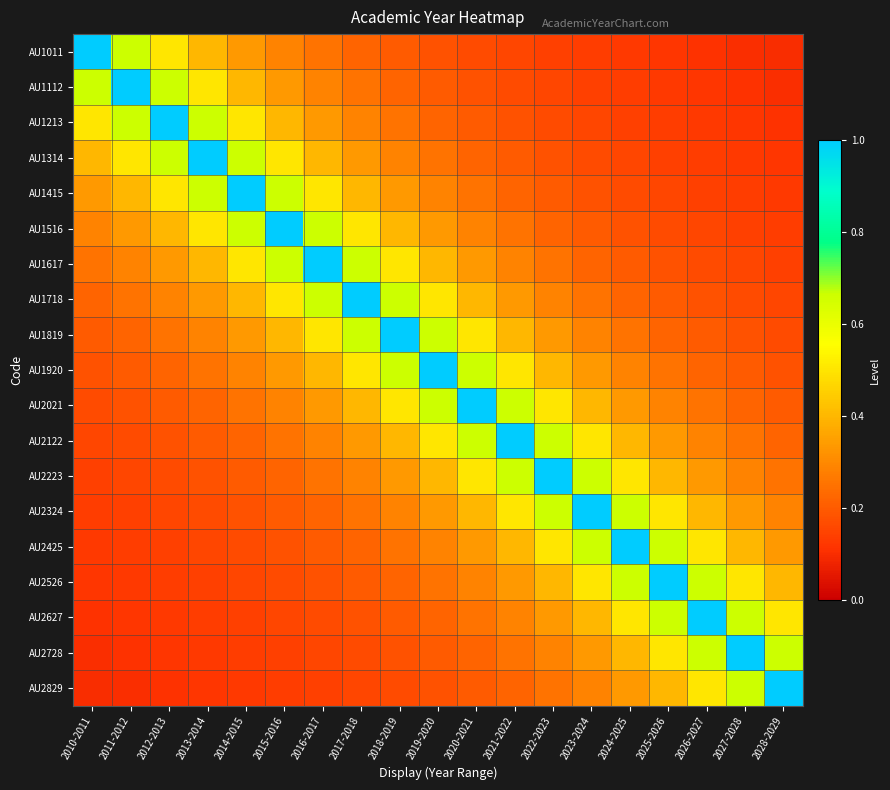

Reading left to right, list all the values displayed in this chart.

AU1011: 2010-2011=1.0	2011-2012=0.7	2012-2013=0.5	2013-2014=0.4	2014-2015=0.3	2015-2016=0.3	2016-2017=0.2	2017-2018=0.2	2018-2019=0.2	2019-2020=0.2	2020-2021=0.2	2021-2022=0.2	2022-2023=0.1	2023-2024=0.1	2024-2025=0.1	2025-2026=0.1	2026-2027=0.1	2027-2028=0.1	2028-2029=0.1
AU1112: 2010-2011=0.7	2011-2012=1.0	2012-2013=0.7	2013-2014=0.5	2014-2015=0.4	2015-2016=0.3	2016-2017=0.3	2017-2018=0.2	2018-2019=0.2	2019-2020=0.2	2020-2021=0.2	2021-2022=0.2	2022-2023=0.2	2023-2024=0.1	2024-2025=0.1	2025-2026=0.1	2026-2027=0.1	2027-2028=0.1	2028-2029=0.1
AU1213: 2010-2011=0.5	2011-2012=0.7	2012-2013=1.0	2013-2014=0.7	2014-2015=0.5	2015-2016=0.4	2016-2017=0.3	2017-2018=0.3	2018-2019=0.2	2019-2020=0.2	2020-2021=0.2	2021-2022=0.2	2022-2023=0.2	2023-2024=0.2	2024-2025=0.1	2025-2026=0.1	2026-2027=0.1	2027-2028=0.1	2028-2029=0.1
AU1314: 2010-2011=0.4	2011-2012=0.5	2012-2013=0.7	2013-2014=1.0	2014-2015=0.7	2015-2016=0.5	2016-2017=0.4	2017-2018=0.3	2018-2019=0.3	2019-2020=0.2	2020-2021=0.2	2021-2022=0.2	2022-2023=0.2	2023-2024=0.2	2024-2025=0.2	2025-2026=0.1	2026-2027=0.1	2027-2028=0.1	2028-2029=0.1
AU1415: 2010-2011=0.3	2011-2012=0.4	2012-2013=0.5	2013-2014=0.7	2014-2015=1.0	2015-2016=0.7	2016-2017=0.5	2017-2018=0.4	2018-2019=0.3	2019-2020=0.3	2020-2021=0.2	2021-2022=0.2	2022-2023=0.2	2023-2024=0.2	2024-2025=0.2	2025-2026=0.2	2026-2027=0.1	2027-2028=0.1	2028-2029=0.1
AU1516: 2010-2011=0.3	2011-2012=0.3	2012-2013=0.4	2013-2014=0.5	2014-2015=0.7	2015-2016=1.0	2016-2017=0.7	2017-2018=0.5	2018-2019=0.4	2019-2020=0.3	2020-2021=0.3	2021-2022=0.2	2022-2023=0.2	2023-2024=0.2	2024-2025=0.2	2025-2026=0.2	2026-2027=0.2	2027-2028=0.1	2028-2029=0.1
AU1617: 2010-2011=0.2	2011-2012=0.3	2012-2013=0.3	2013-2014=0.4	2014-2015=0.5	2015-2016=0.7	2016-2017=1.0	2017-2018=0.7	2018-2019=0.5	2019-2020=0.4	2020-2021=0.3	2021-2022=0.3	2022-2023=0.2	2023-2024=0.2	2024-2025=0.2	2025-2026=0.2	2026-2027=0.2	2027-2028=0.2	2028-2029=0.1
AU1718: 2010-2011=0.2	2011-2012=0.2	2012-2013=0.3	2013-2014=0.3	2014-2015=0.4	2015-2016=0.5	2016-2017=0.7	2017-2018=1.0	2018-2019=0.7	2019-2020=0.5	2020-2021=0.4	2021-2022=0.3	2022-2023=0.3	2023-2024=0.2	2024-2025=0.2	2025-2026=0.2	2026-2027=0.2	2027-2028=0.2	2028-2029=0.2
AU1819: 2010-2011=0.2	2011-2012=0.2	2012-2013=0.2	2013-2014=0.3	2014-2015=0.3	2015-2016=0.4	2016-2017=0.5	2017-2018=0.7	2018-2019=1.0	2019-2020=0.7	2020-2021=0.5	2021-2022=0.4	2022-2023=0.3	2023-2024=0.3	2024-2025=0.2	2025-2026=0.2	2026-2027=0.2	2027-2028=0.2	2028-2029=0.2
AU1920: 2010-2011=0.2	2011-2012=0.2	2012-2013=0.2	2013-2014=0.2	2014-2015=0.3	2015-2016=0.3	2016-2017=0.4	2017-2018=0.5	2018-2019=0.7	2019-2020=1.0	2020-2021=0.7	2021-2022=0.5	2022-2023=0.4	2023-2024=0.3	2024-2025=0.3	2025-2026=0.2	2026-2027=0.2	2027-2028=0.2	2028-2029=0.2
AU2021: 2010-2011=0.2	2011-2012=0.2	2012-2013=0.2	2013-2014=0.2	2014-2015=0.2	2015-2016=0.3	2016-2017=0.3	2017-2018=0.4	2018-2019=0.5	2019-2020=0.7	2020-2021=1.0	2021-2022=0.7	2022-2023=0.5	2023-2024=0.4	2024-2025=0.3	2025-2026=0.3	2026-2027=0.2	2027-2028=0.2	2028-2029=0.2
AU2122: 2010-2011=0.2	2011-2012=0.2	2012-2013=0.2	2013-2014=0.2	2014-2015=0.2	2015-2016=0.2	2016-2017=0.3	2017-2018=0.3	2018-2019=0.4	2019-2020=0.5	2020-2021=0.7	2021-2022=1.0	2022-2023=0.7	2023-2024=0.5	2024-2025=0.4	2025-2026=0.3	2026-2027=0.3	2027-2028=0.2	2028-2029=0.2
AU2223: 2010-2011=0.1	2011-2012=0.2	2012-2013=0.2	2013-2014=0.2	2014-2015=0.2	2015-2016=0.2	2016-2017=0.2	2017-2018=0.3	2018-2019=0.3	2019-2020=0.4	2020-2021=0.5	2021-2022=0.7	2022-2023=1.0	2023-2024=0.7	2024-2025=0.5	2025-2026=0.4	2026-2027=0.3	2027-2028=0.3	2028-2029=0.2
AU2324: 2010-2011=0.1	2011-2012=0.1	2012-2013=0.2	2013-2014=0.2	2014-2015=0.2	2015-2016=0.2	2016-2017=0.2	2017-2018=0.2	2018-2019=0.3	2019-2020=0.3	2020-2021=0.4	2021-2022=0.5	2022-2023=0.7	2023-2024=1.0	2024-2025=0.7	2025-2026=0.5	2026-2027=0.4	2027-2028=0.3	2028-2029=0.3
AU2425: 2010-2011=0.1	2011-2012=0.1	2012-2013=0.1	2013-2014=0.2	2014-2015=0.2	2015-2016=0.2	2016-2017=0.2	2017-2018=0.2	2018-2019=0.2	2019-2020=0.3	2020-2021=0.3	2021-2022=0.4	2022-2023=0.5	2023-2024=0.7	2024-2025=1.0	2025-2026=0.7	2026-2027=0.5	2027-2028=0.4	2028-2029=0.3
AU2526: 2010-2011=0.1	2011-2012=0.1	2012-2013=0.1	2013-2014=0.1	2014-2015=0.2	2015-2016=0.2	2016-2017=0.2	2017-2018=0.2	2018-2019=0.2	2019-2020=0.2	2020-2021=0.3	2021-2022=0.3	2022-2023=0.4	2023-2024=0.5	2024-2025=0.7	2025-2026=1.0	2026-2027=0.7	2027-2028=0.5	2028-2029=0.4
AU2627: 2010-2011=0.1	2011-2012=0.1	2012-2013=0.1	2013-2014=0.1	2014-2015=0.1	2015-2016=0.2	2016-2017=0.2	2017-2018=0.2	2018-2019=0.2	2019-2020=0.2	2020-2021=0.2	2021-2022=0.3	2022-2023=0.3	2023-2024=0.4	2024-2025=0.5	2025-2026=0.7	2026-2027=1.0	2027-2028=0.7	2028-2029=0.5
AU2728: 2010-2011=0.1	2011-2012=0.1	2012-2013=0.1	2013-2014=0.1	2014-2015=0.1	2015-2016=0.1	2016-2017=0.2	2017-2018=0.2	2018-2019=0.2	2019-2020=0.2	2020-2021=0.2	2021-2022=0.2	2022-2023=0.3	2023-2024=0.3	2024-2025=0.4	2025-2026=0.5	2026-2027=0.7	2027-2028=1.0	2028-2029=0.7
AU2829: 2010-2011=0.1	2011-2012=0.1	2012-2013=0.1	2013-2014=0.1	2014-2015=0.1	2015-2016=0.1	2016-2017=0.1	2017-2018=0.2	2018-2019=0.2	2019-2020=0.2	2020-2021=0.2	2021-2022=0.2	2022-2023=0.2	2023-2024=0.3	2024-2025=0.3	2025-2026=0.4	2026-2027=0.5	2027-2028=0.7	2028-2029=1.0